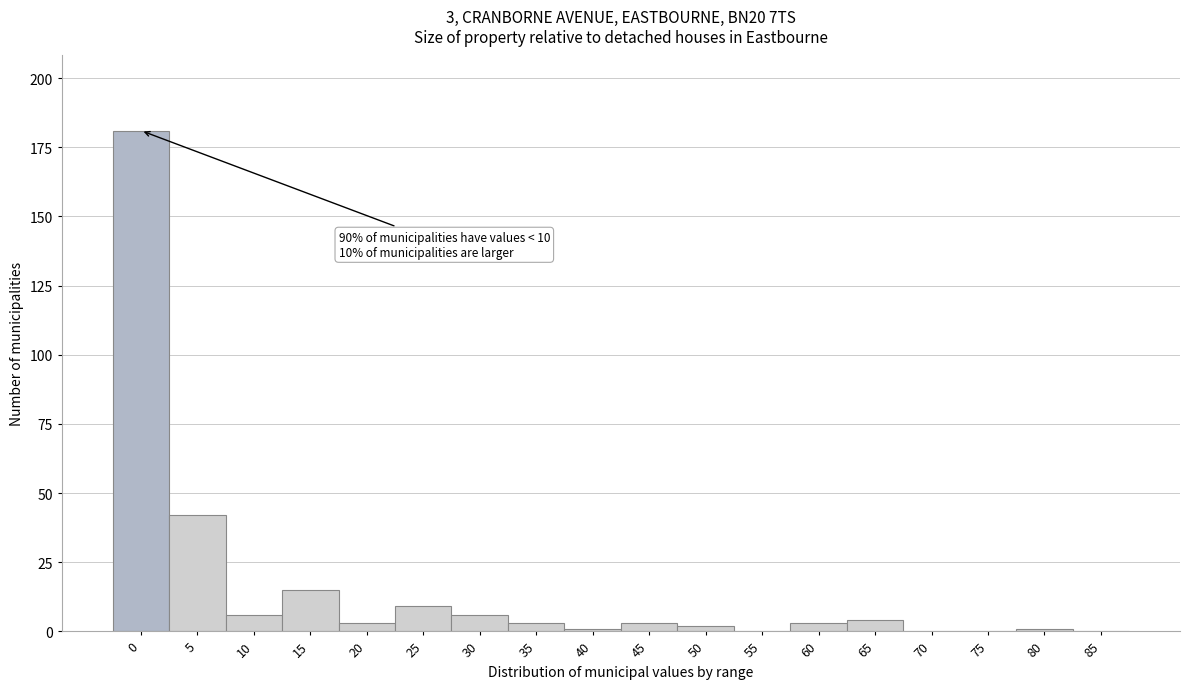

Reading left to right, what are all the values shown in this chart?

0=181	5=42	10=6	15=15	20=3	25=9	30=6	35=3	40=1	45=3	50=2	55=0	60=3	65=4	70=0	75=0	80=1	85=0